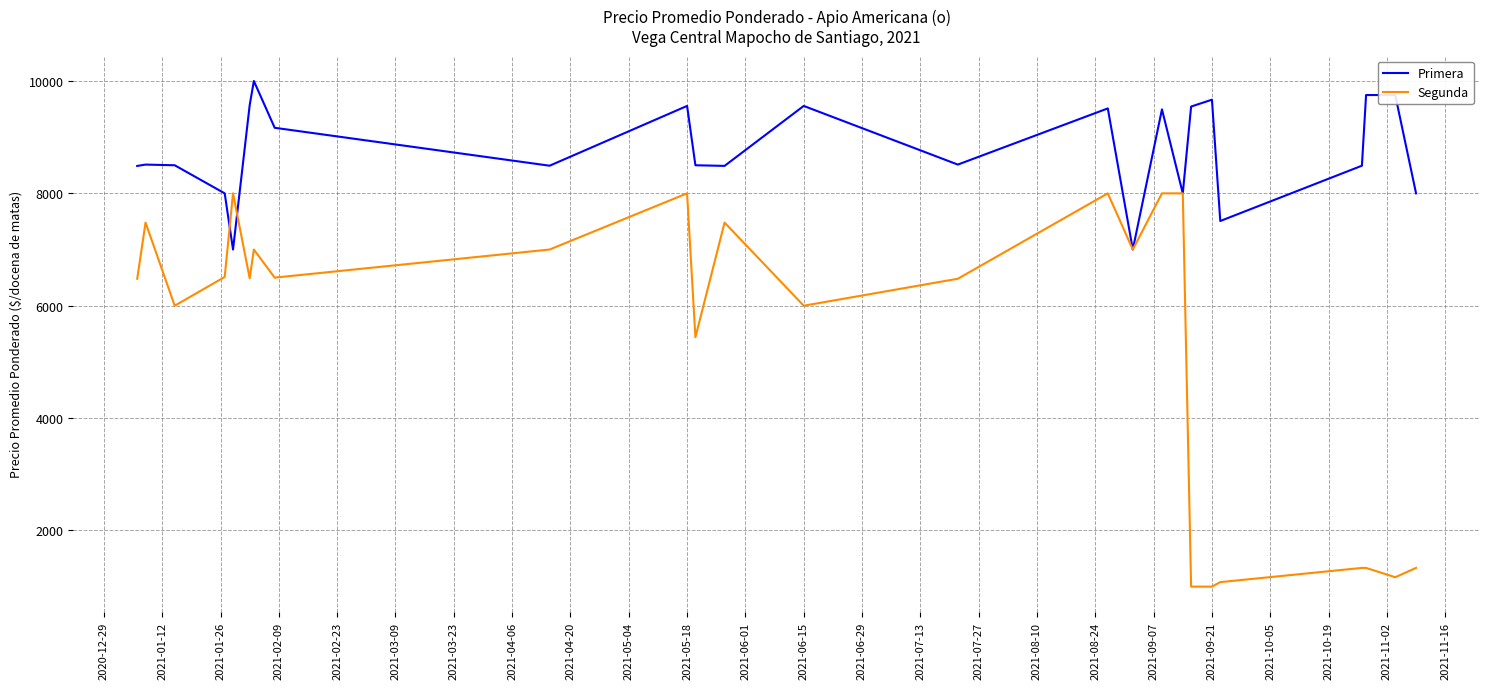

How many lines are shown in the chart?

2